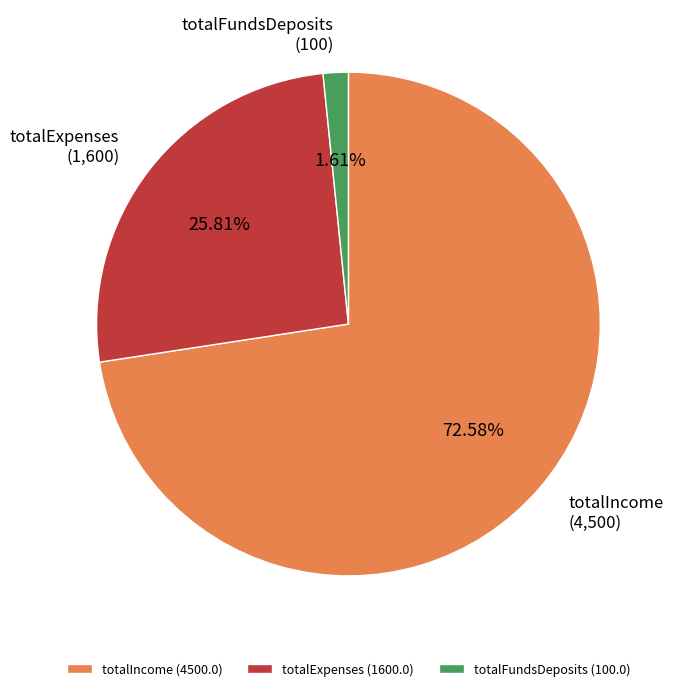

To the nearest percent, what percentage of the pie is totalIncome?

73%